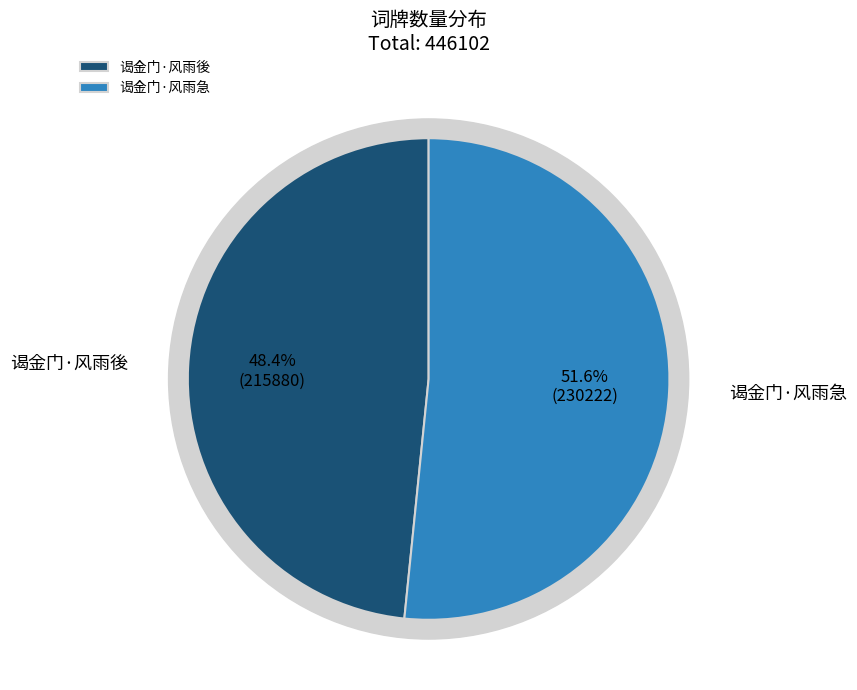

Which category has the biggest portion of the pie?

谒金门·风雨急